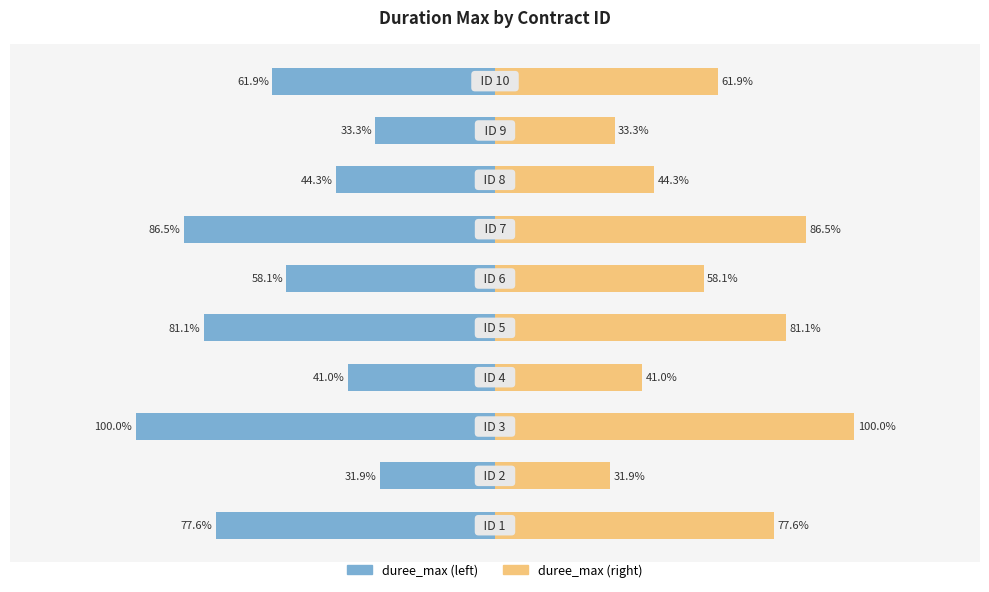

Rank the series by their maximum value, from lowest to highest.

duree_max (left), duree_max (right)